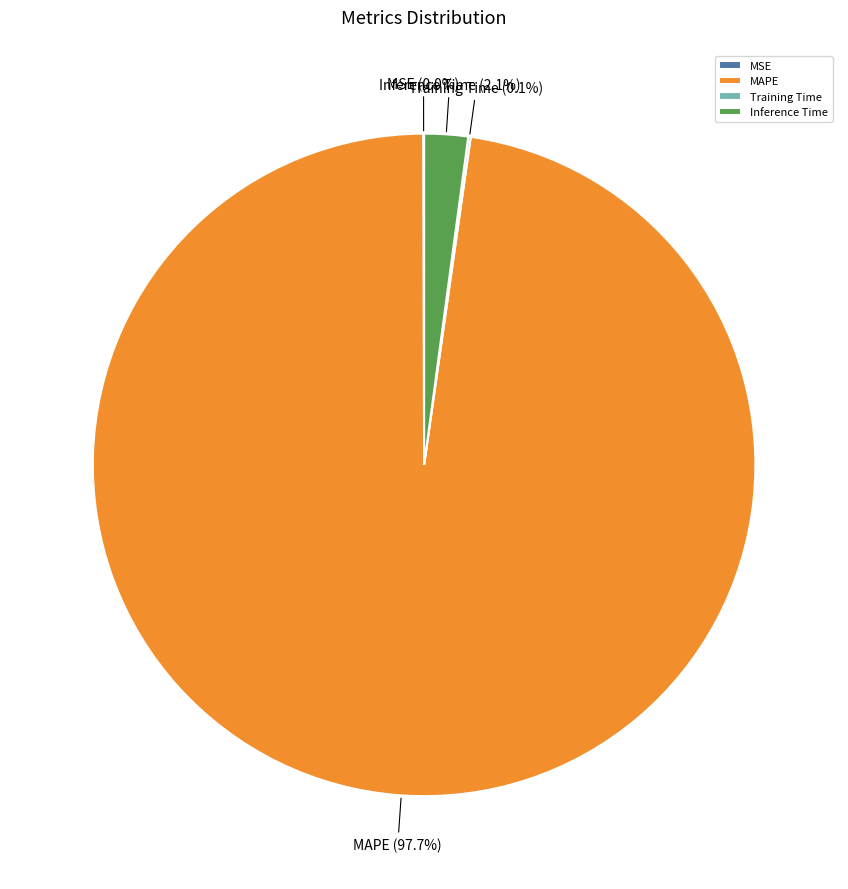

Between Inference Time and MAPE, which is larger?

MAPE